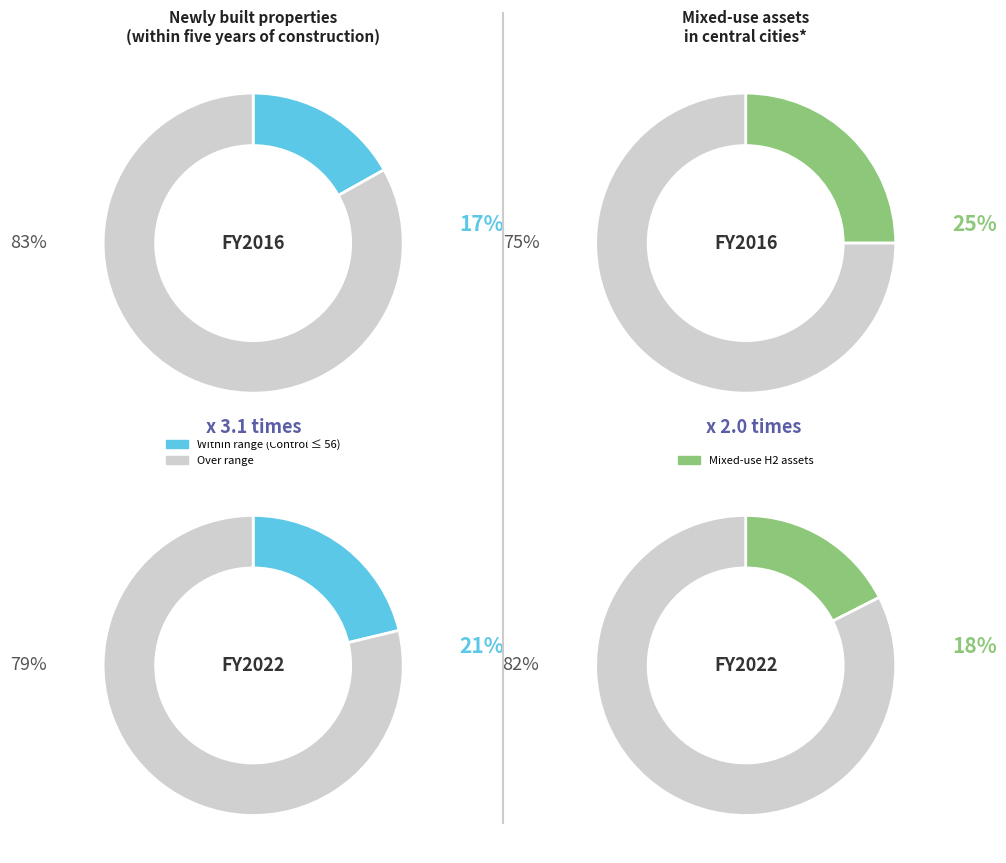

To the nearest percent, what portion does 80 represent?

18%